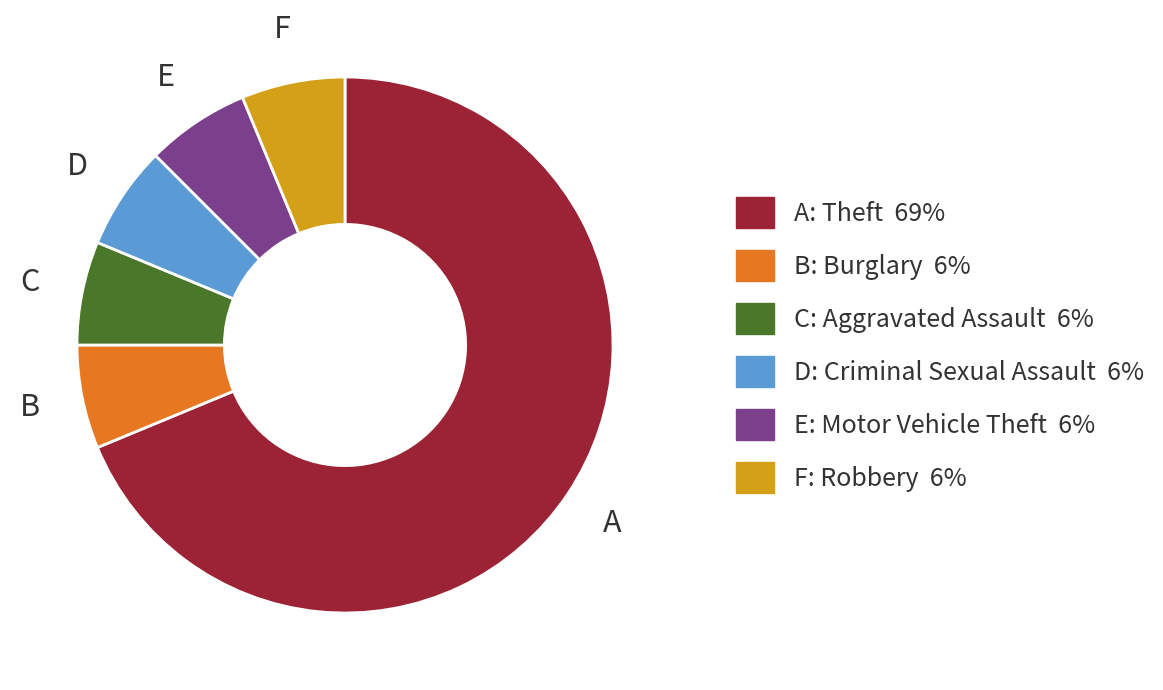

Is there any slice that represents more than half of the pie?

Yes